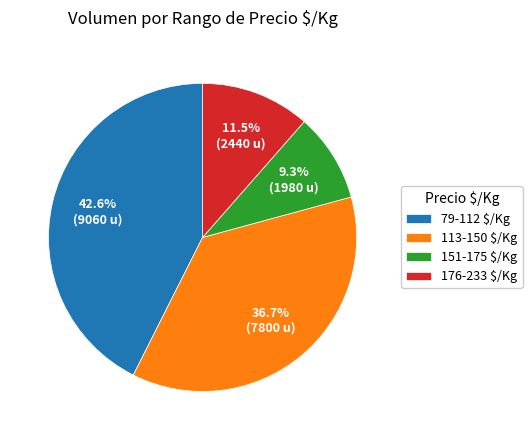

To the nearest percent, what is the average slice percentage?

25%